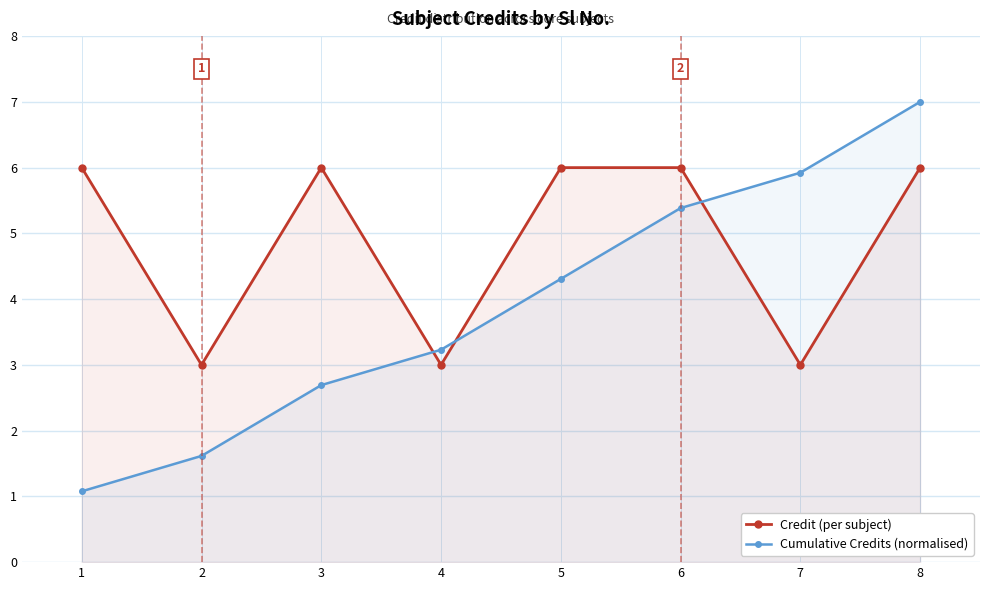

Reading left to right, what are all the values shown in this chart?

Credit (per subject): 6.0	3.0	6.0	3.0	6.0	6.0	3.0	6.0
Cumulative Credits (normalised): 1.1	1.6	2.7	3.2	4.3	5.4	5.9	7.0